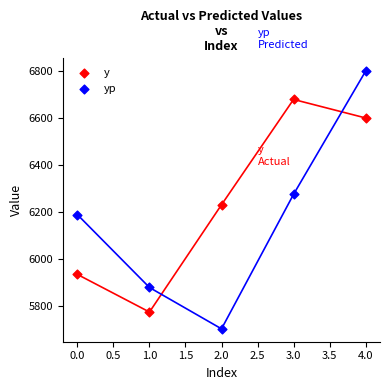

Across all data points, what is the average Y value?

6204.9